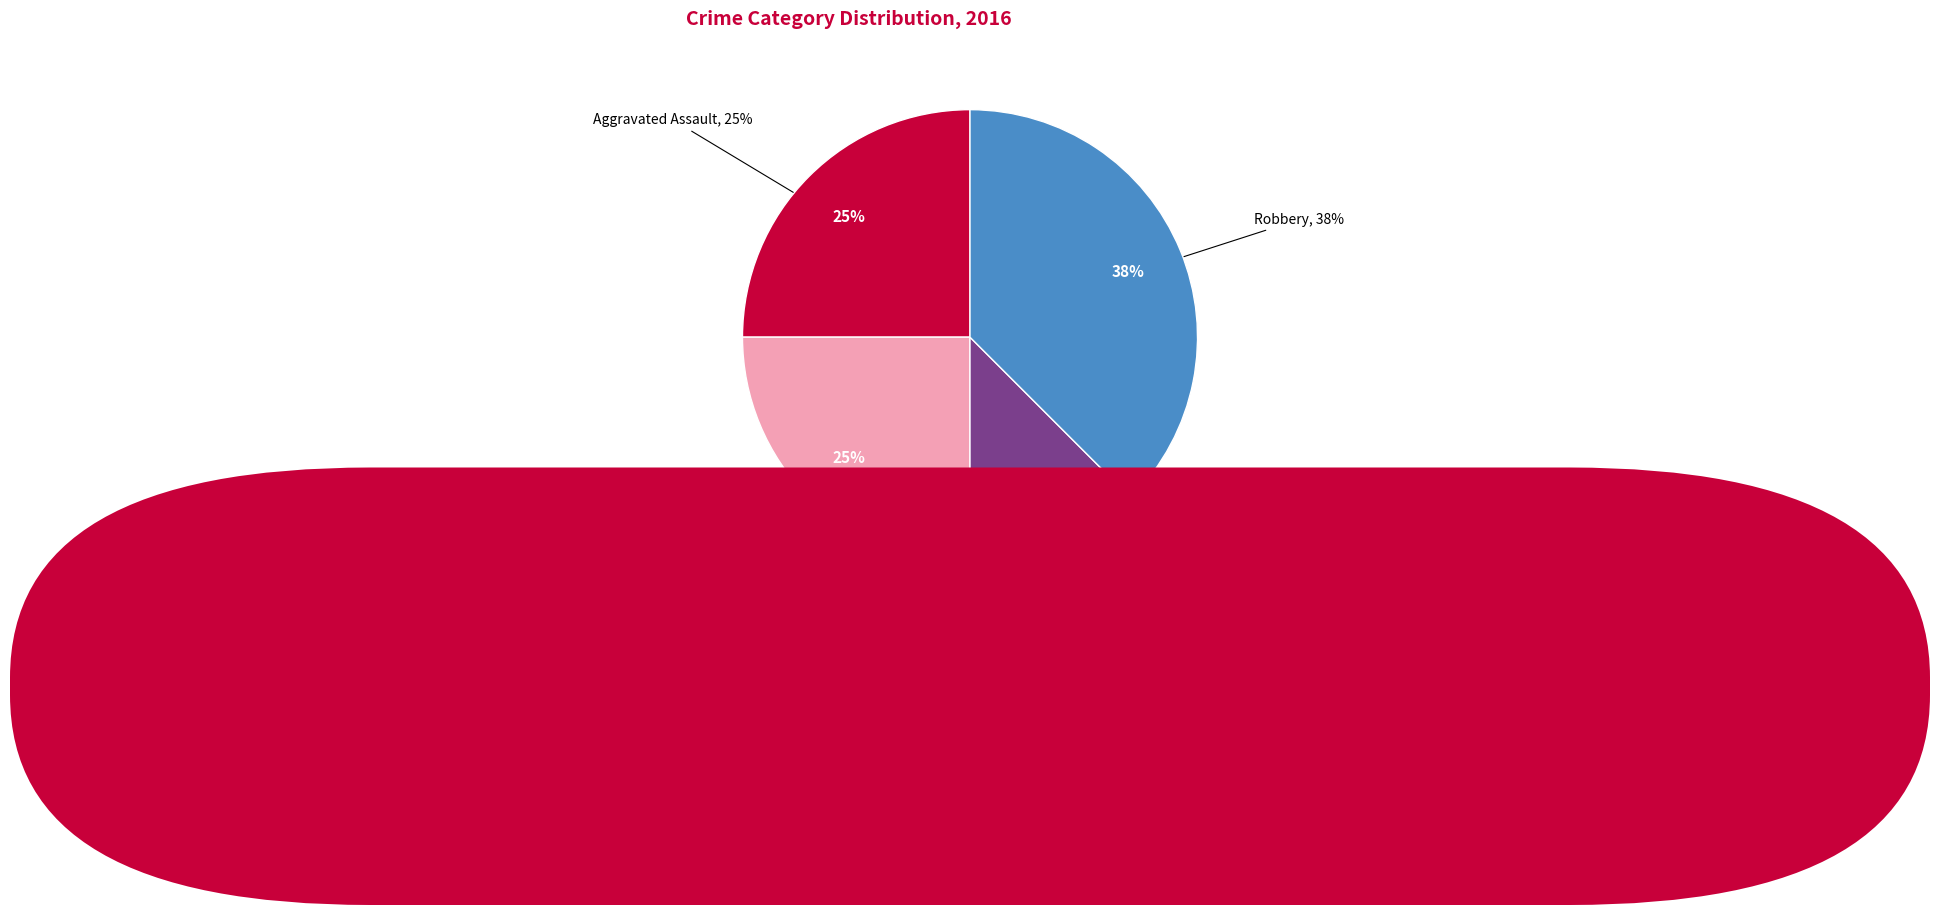

True or false: Aggravated Assault accounts for 13% of the total.

False